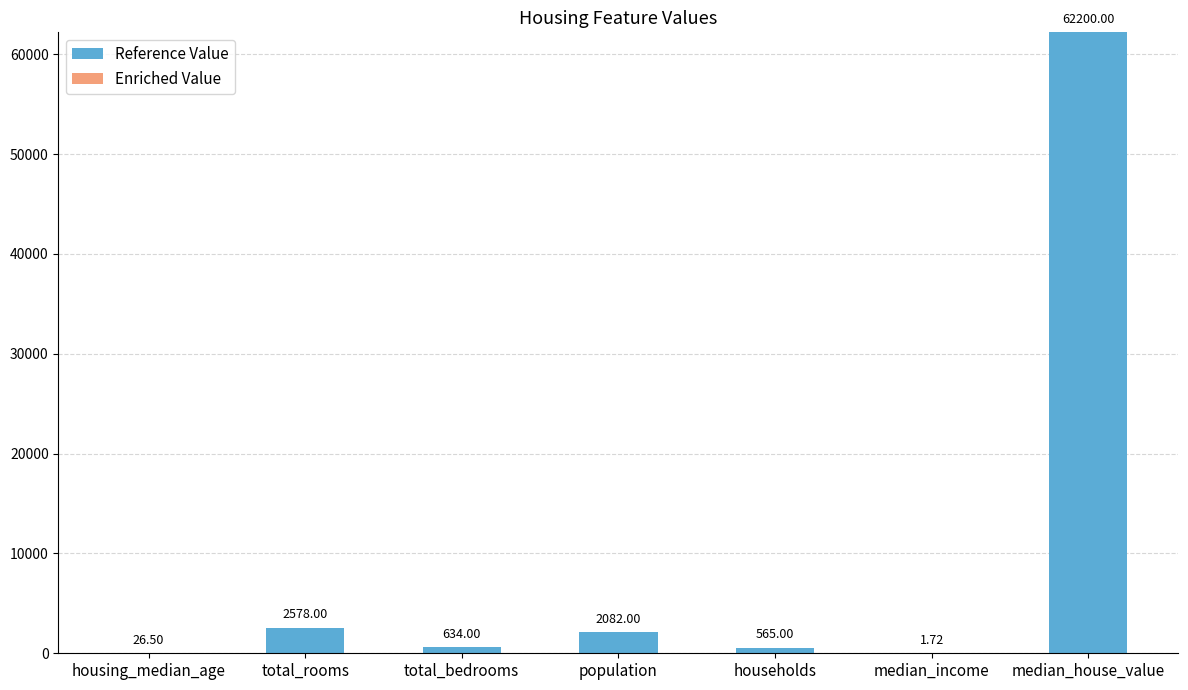

What is the total value across all series at total_rooms?

2578.0